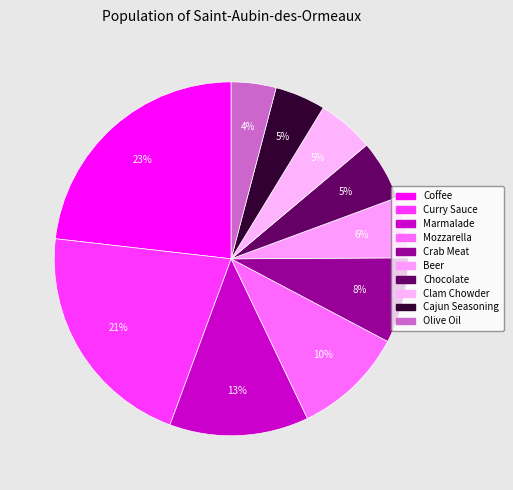

Which category has the smallest portion of the pie?

Olive Oil